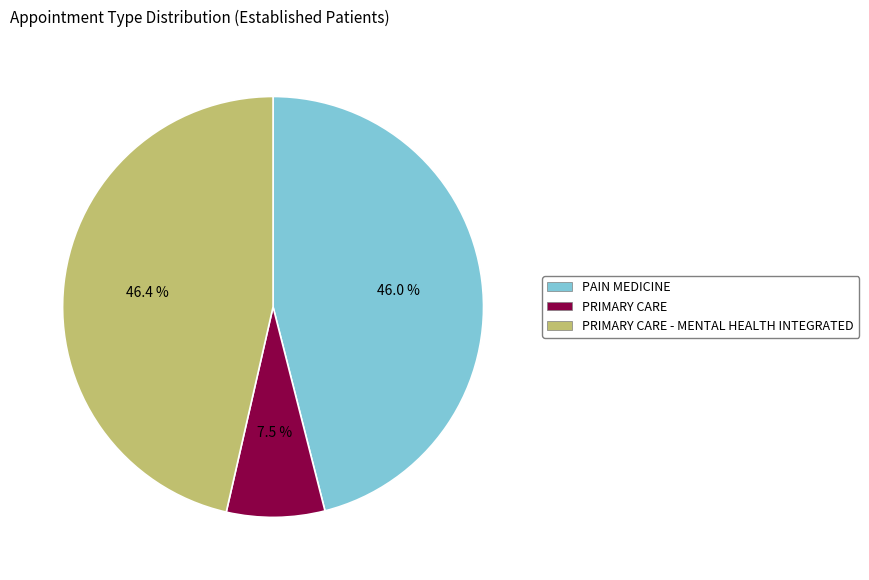

What is the smallest slice in the pie chart?

PRIMARY CARE